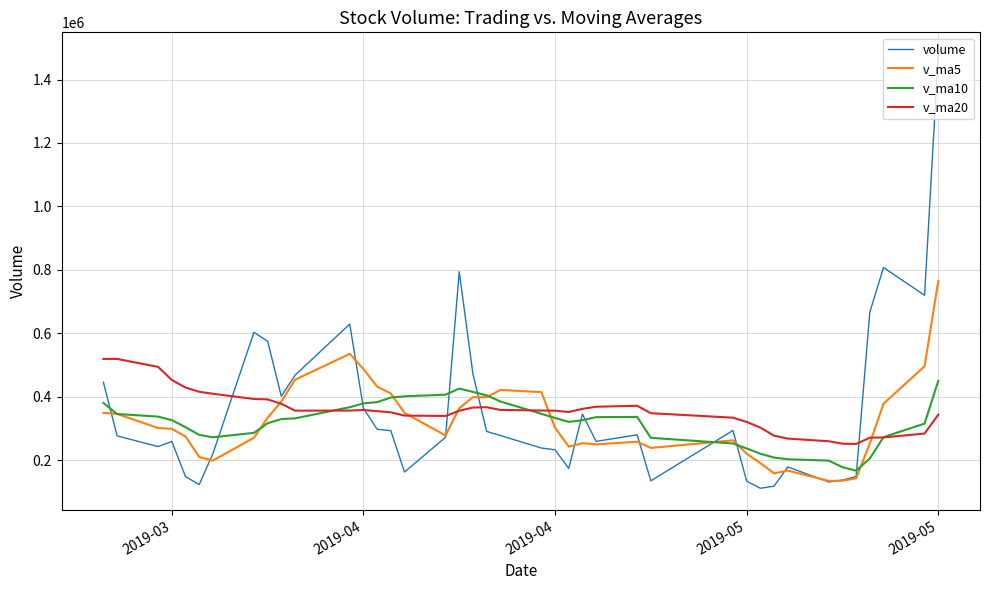

What is the minimum value shown in the chart?

110913.0